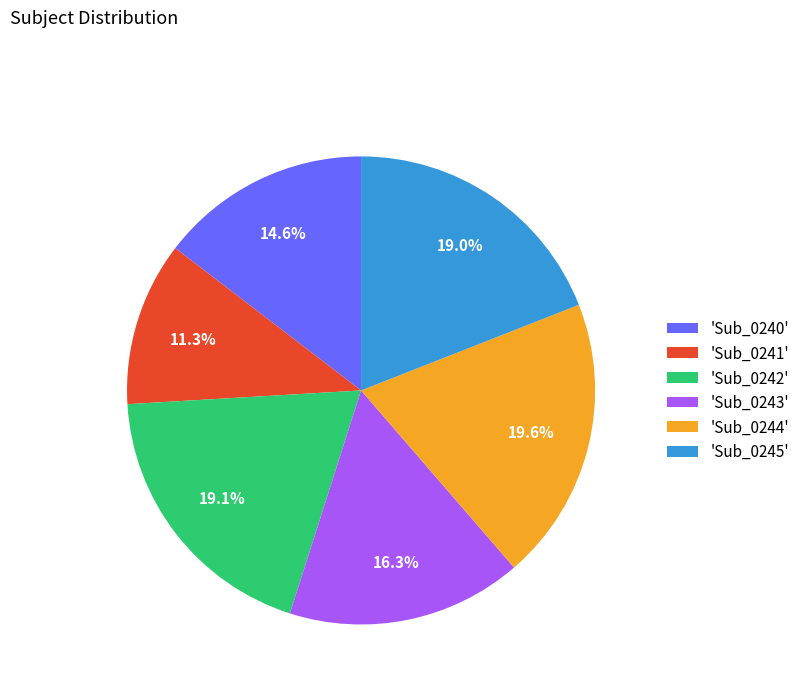

Is there any slice that represents more than half of the pie?

No